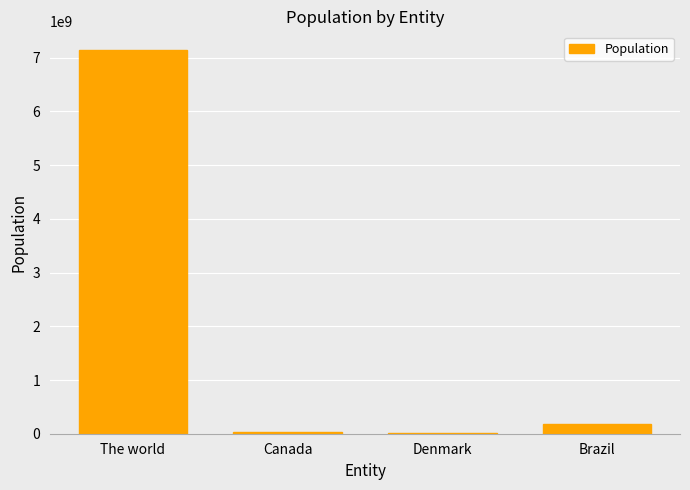

What is the approximate value at Brazil?

183000000